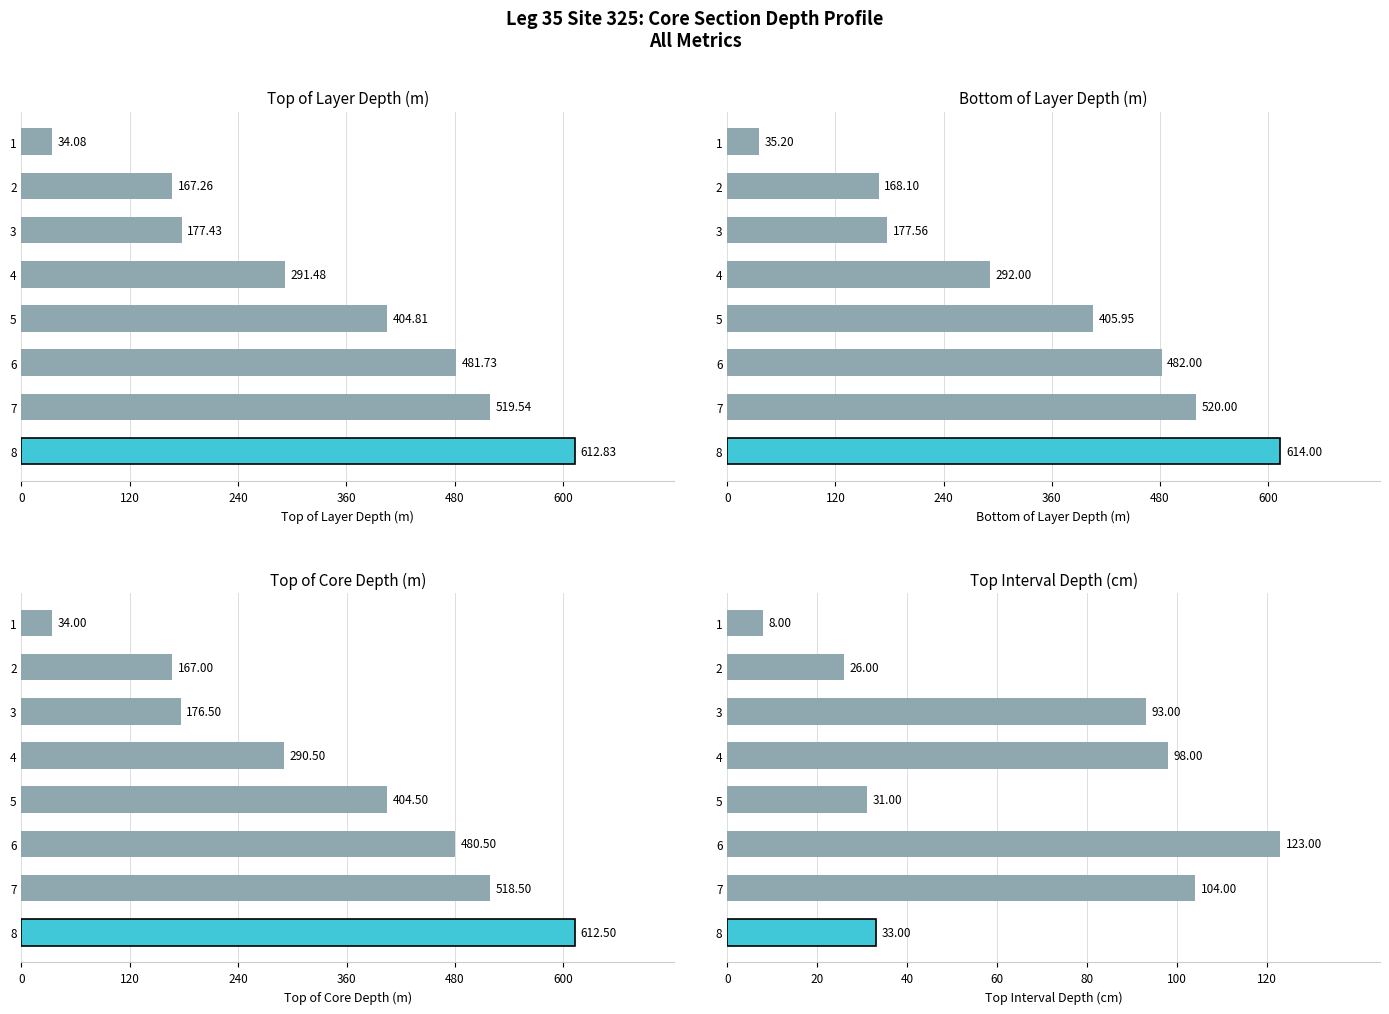

What is the maximum value shown in the chart?

614.0